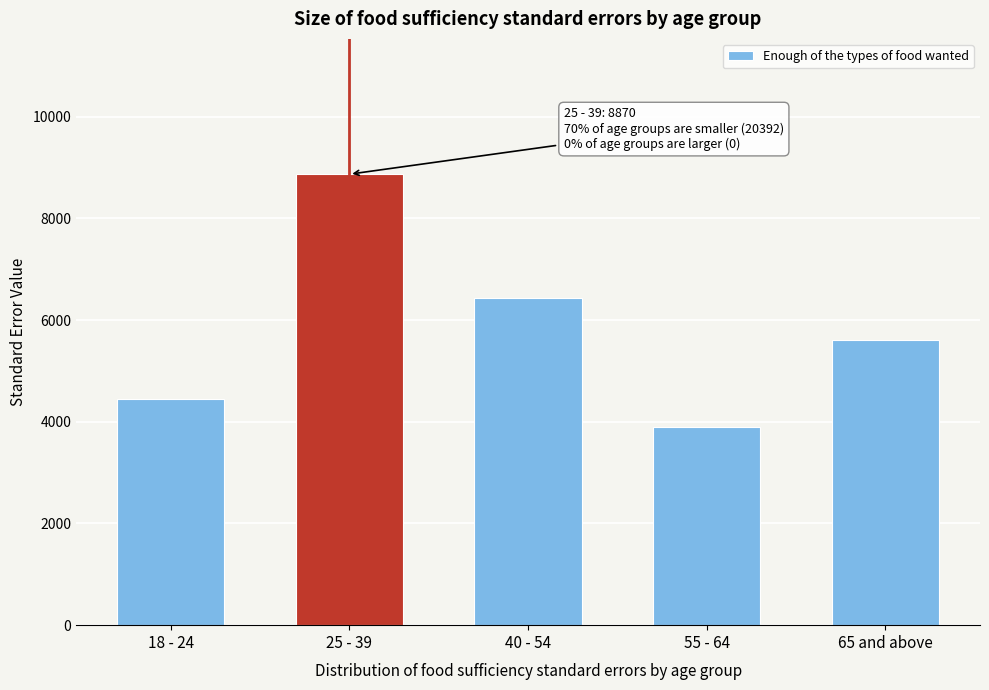

Reading right to left, extract all data points from this chart.

5605.8	3904.4	6439.8	8869.7	4442.3